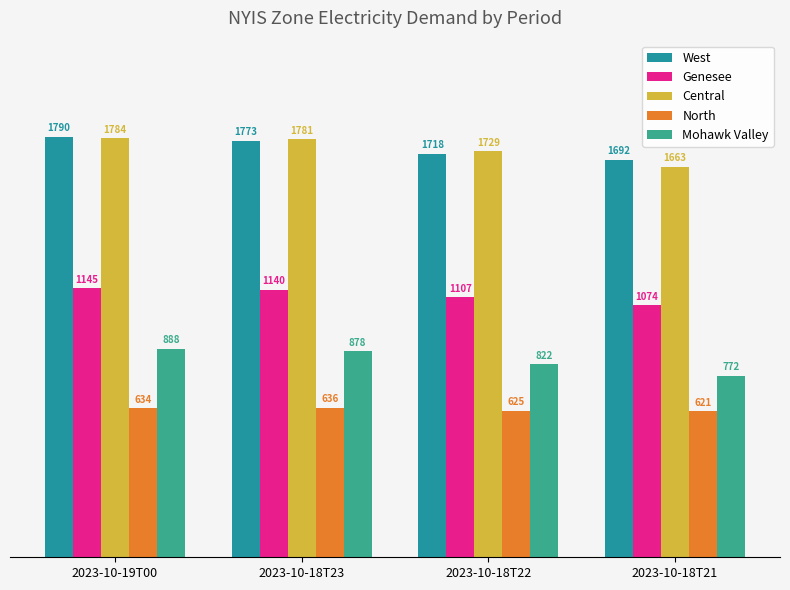

At which label does Central first exceed 1781?

2023-10-19T00